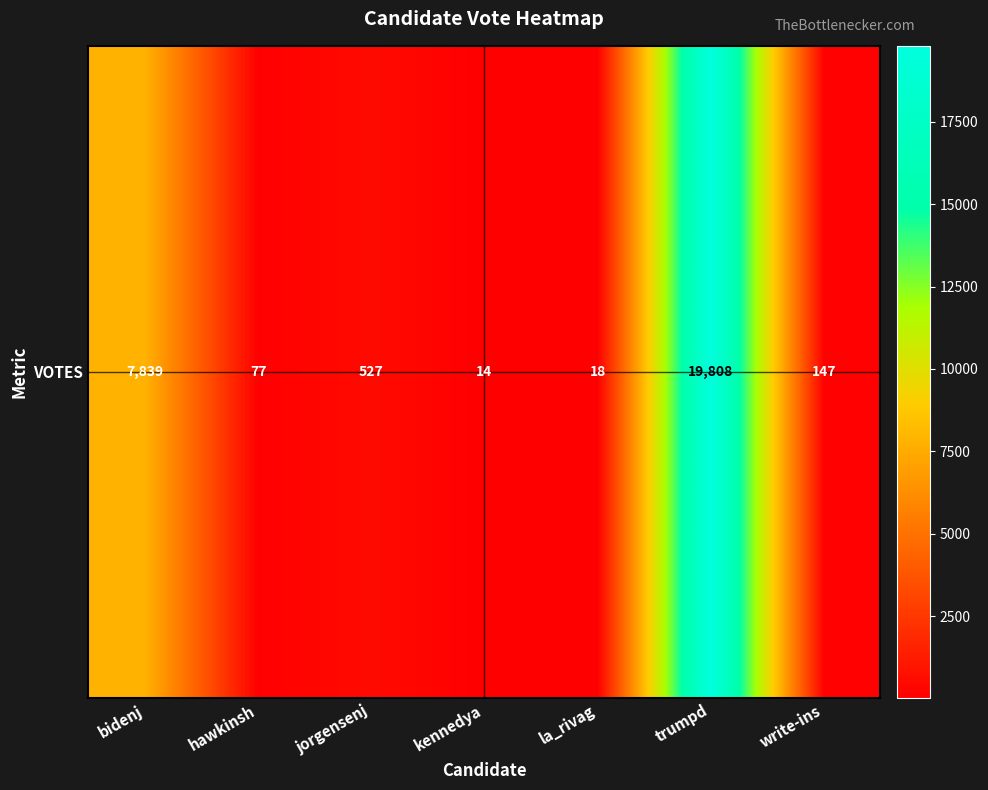

List the labels in order of value, smallest first.

kennedya, la_rivag, hawkinsh, write-ins, jorgensenj, bidenj, trumpd